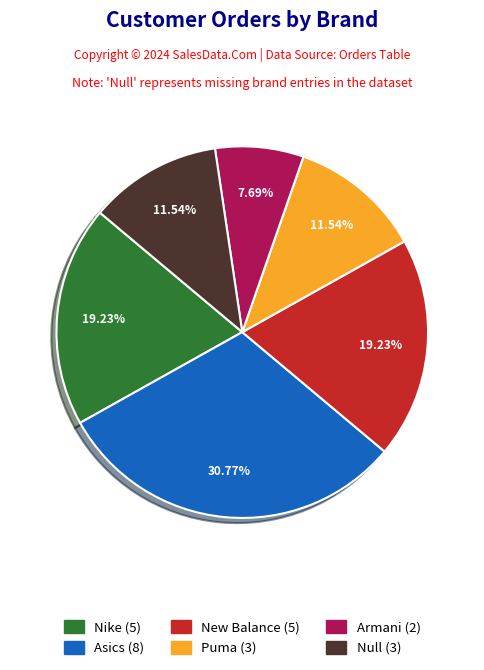

How many segments does this pie chart have?

6